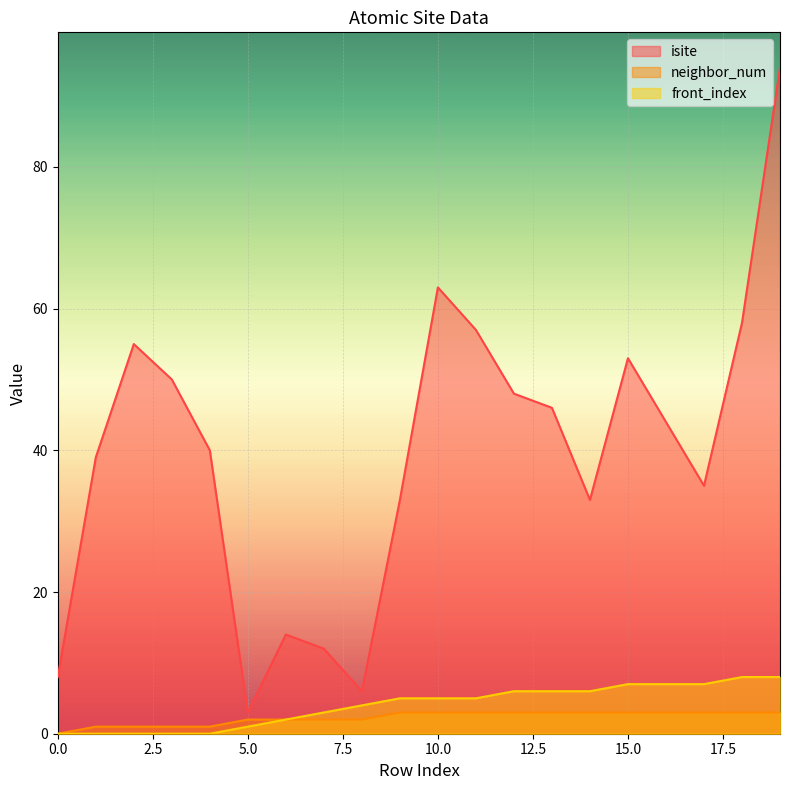

True or false: isite and front_index cross at least once.

False